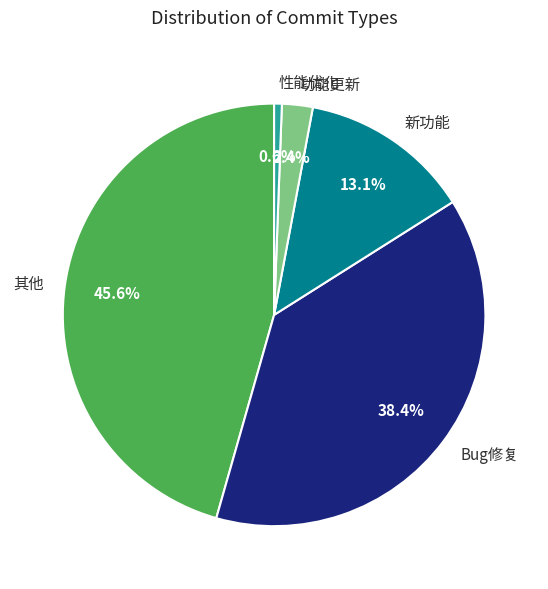

Approximately how many times larger is the value at 其他 compared to Bug修复?

1.2